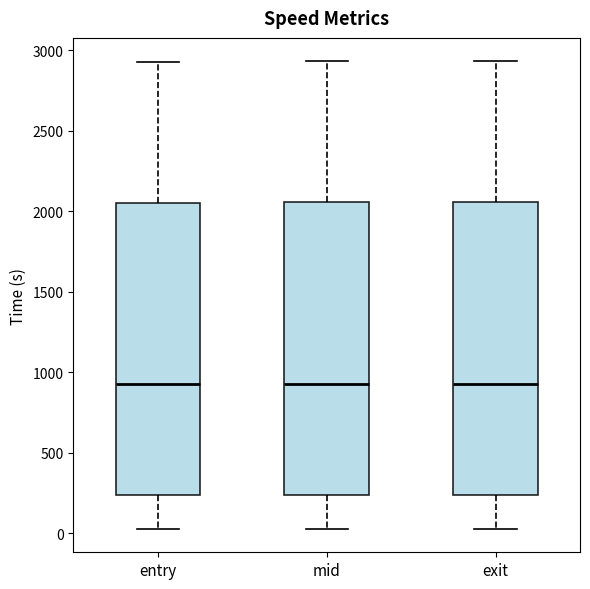

Where does the median line of the box for entry sit on the y-axis? The values are not printed on the chart, so give them approximately, as read against the axis.

950